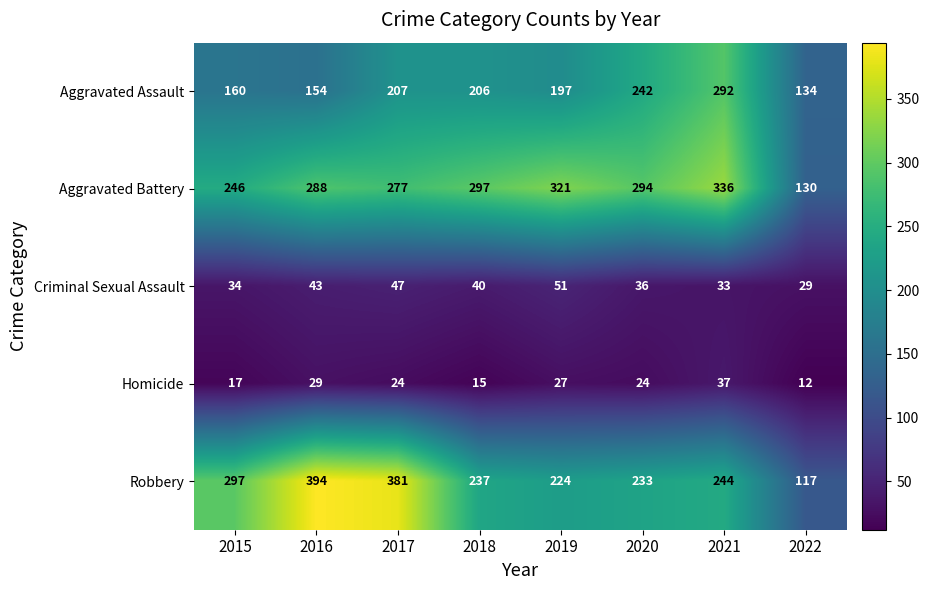

What is the sum of all Robbery values?

2127